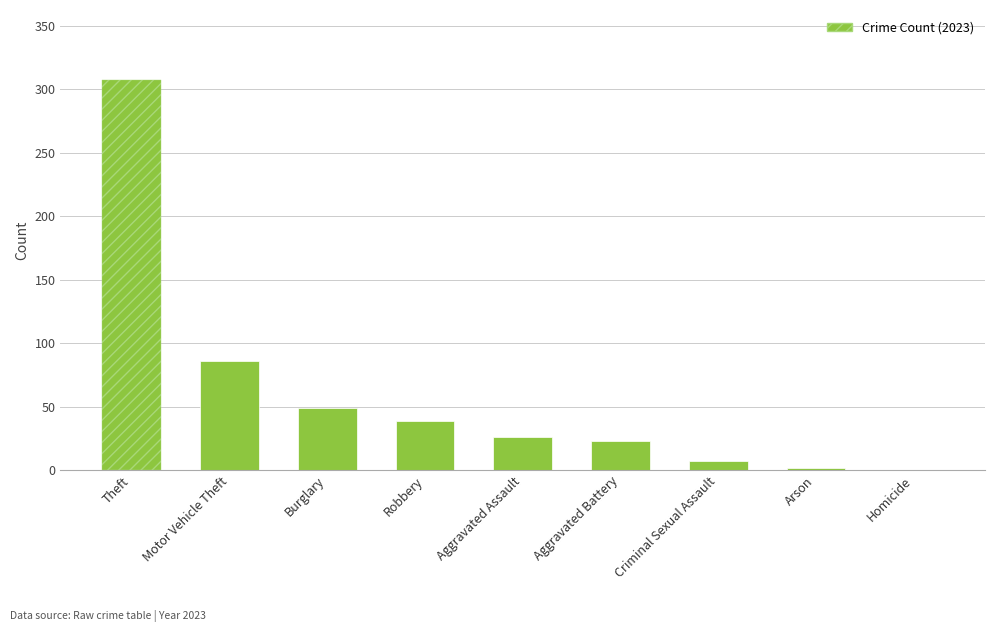

What is the maximum value shown in the chart?

307